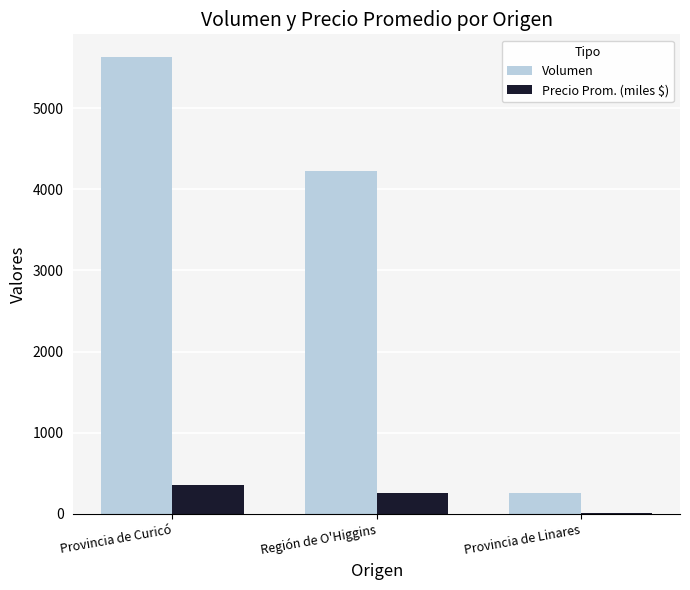

The value of Precio Prom. (miles $) at Provincia de Linares is 10.0. True or false?

True